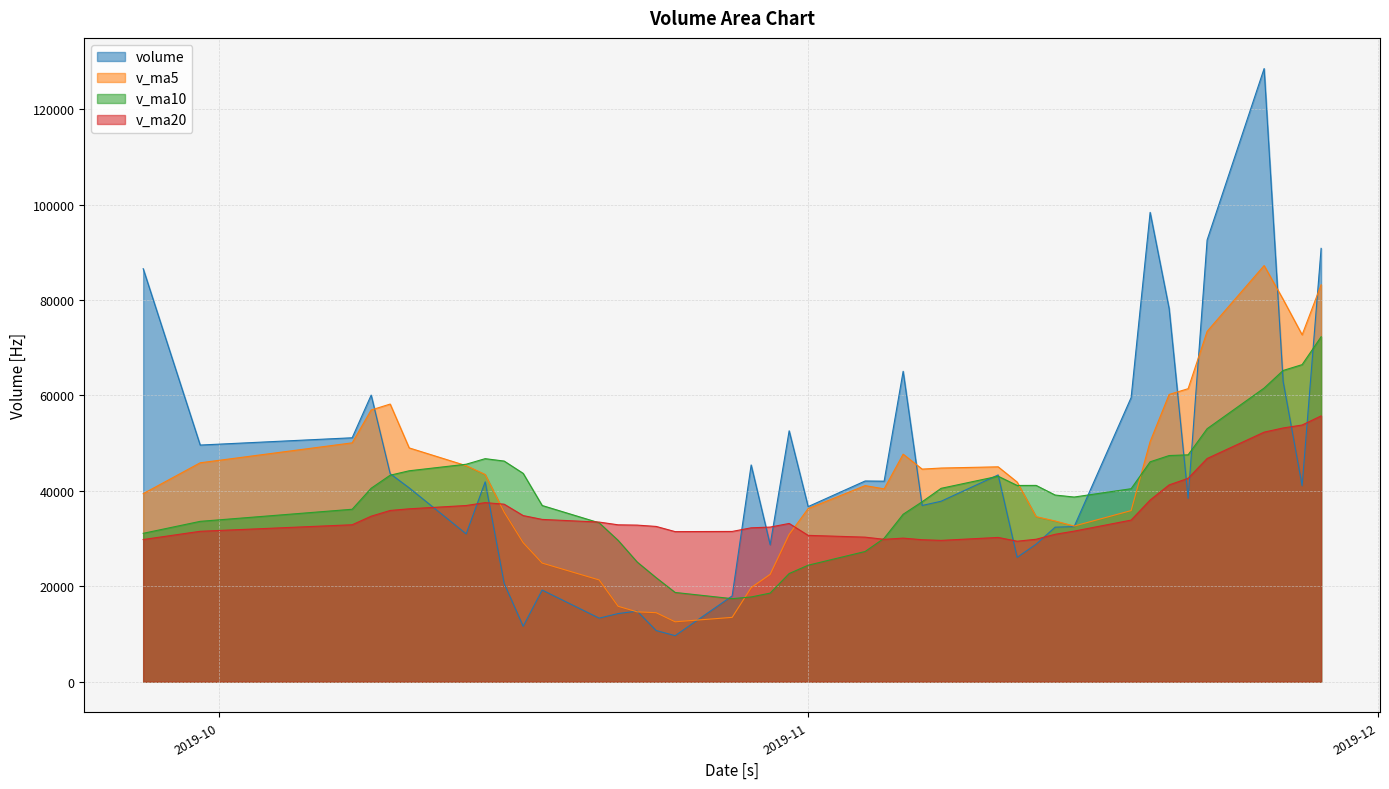

What are all the series names shown in the legend?

volume, v_ma5, v_ma10, v_ma20